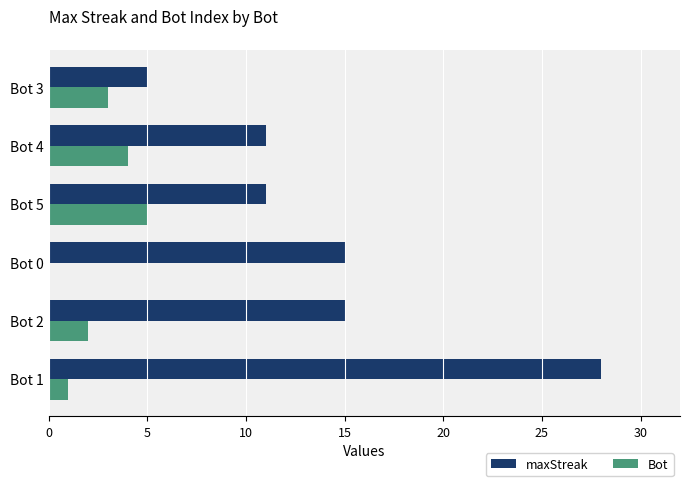

Between Bot 4 and Bot 3, which series saw the biggest shift?

maxStreak